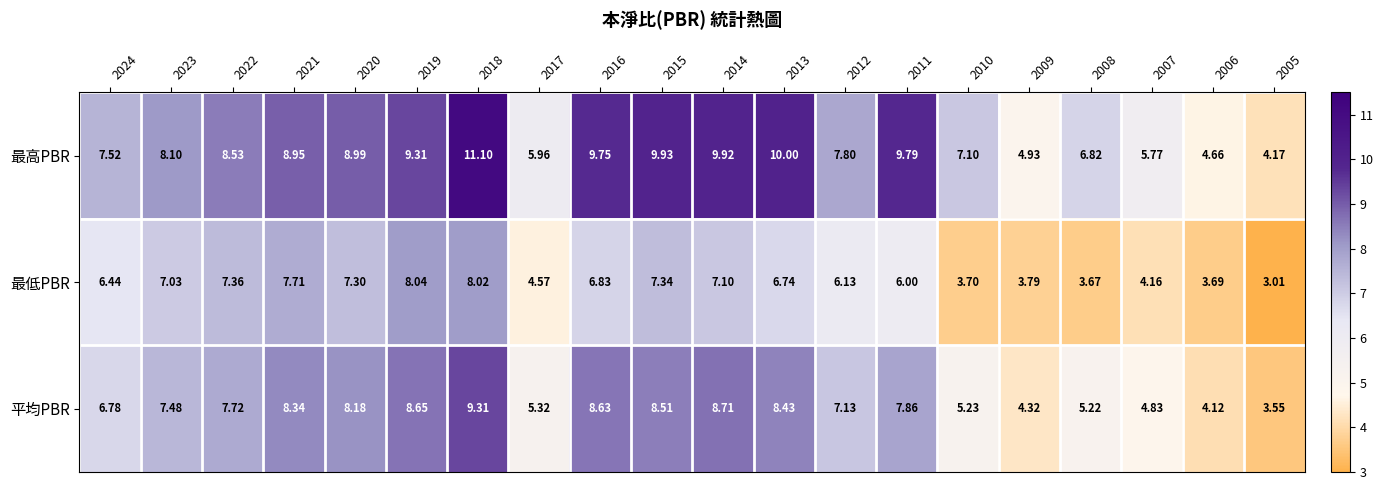

How many values in the 最高PBR series exceed 8?

11